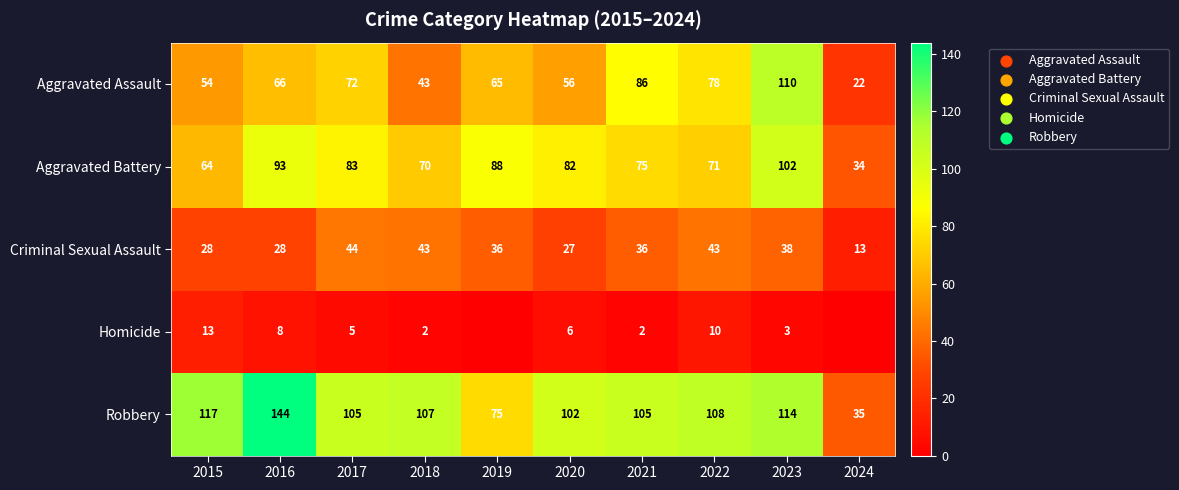

Rank the categories by Aggravated Assault value from lowest to highest.

2024, 2018, 2015, 2020, 2019, 2016, 2017, 2022, 2021, 2023